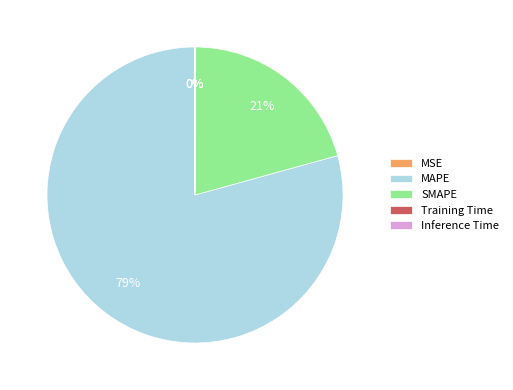

Is the sum of MAPE and SMAPE greater than half?

Yes